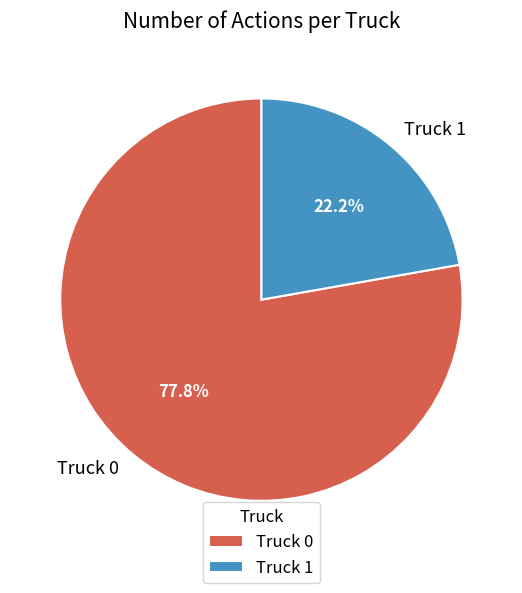

To the nearest percent, what portion does Truck 0 represent?

78%